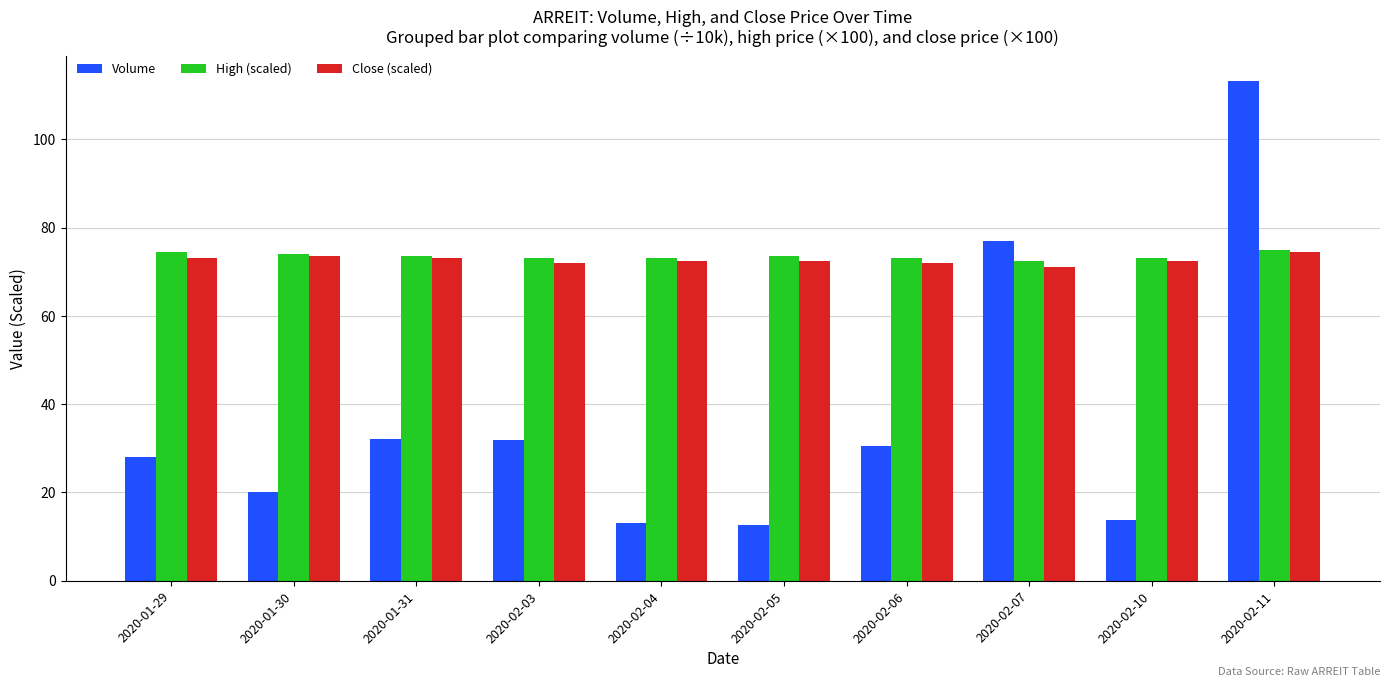

Which label corresponds to the largest value in the chart?

2020-02-11